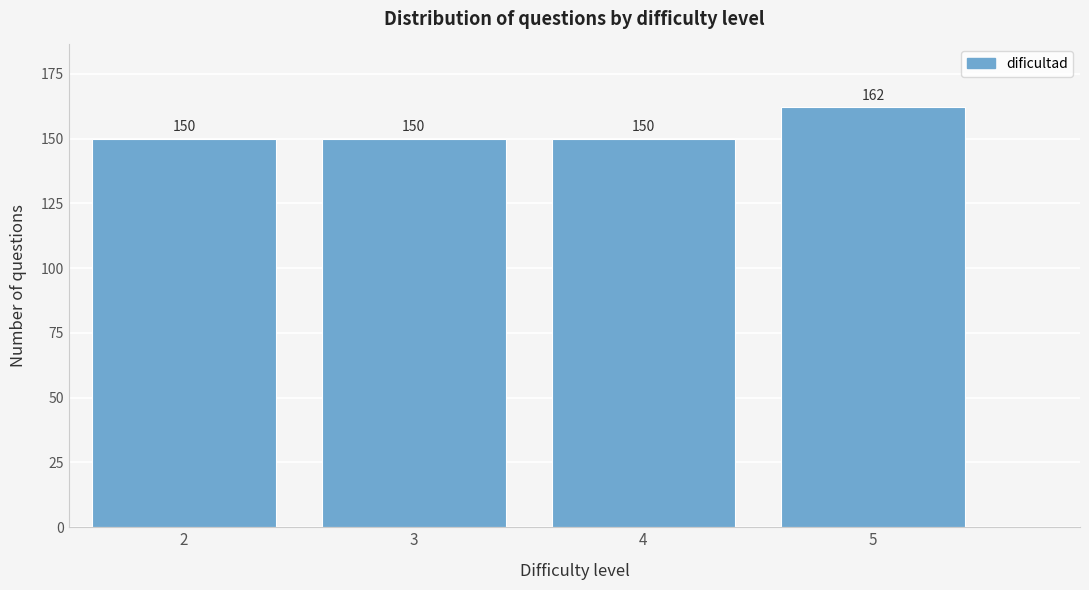

What is the height of the bar covering 3.5 to 4.5 on the x-axis?

150